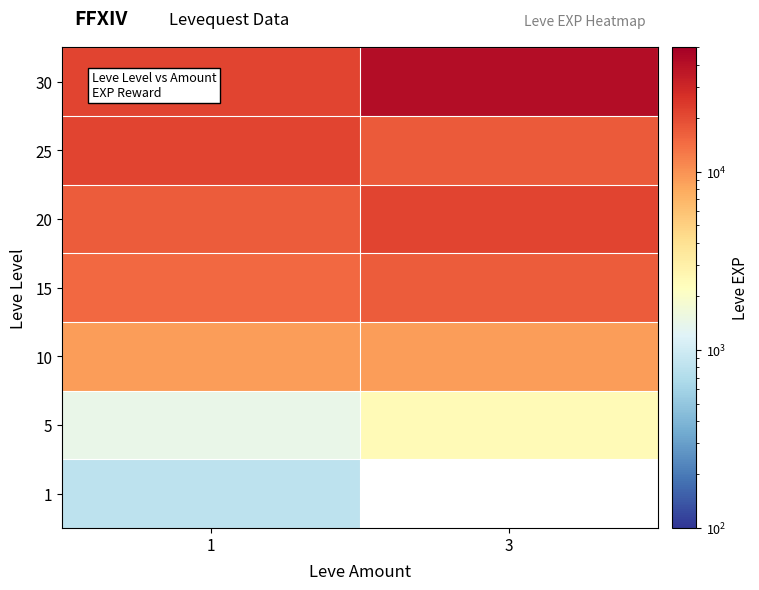

Rank the series at 3 from highest to lowest value.

1, 30, 20, 25, 15, 10, 5